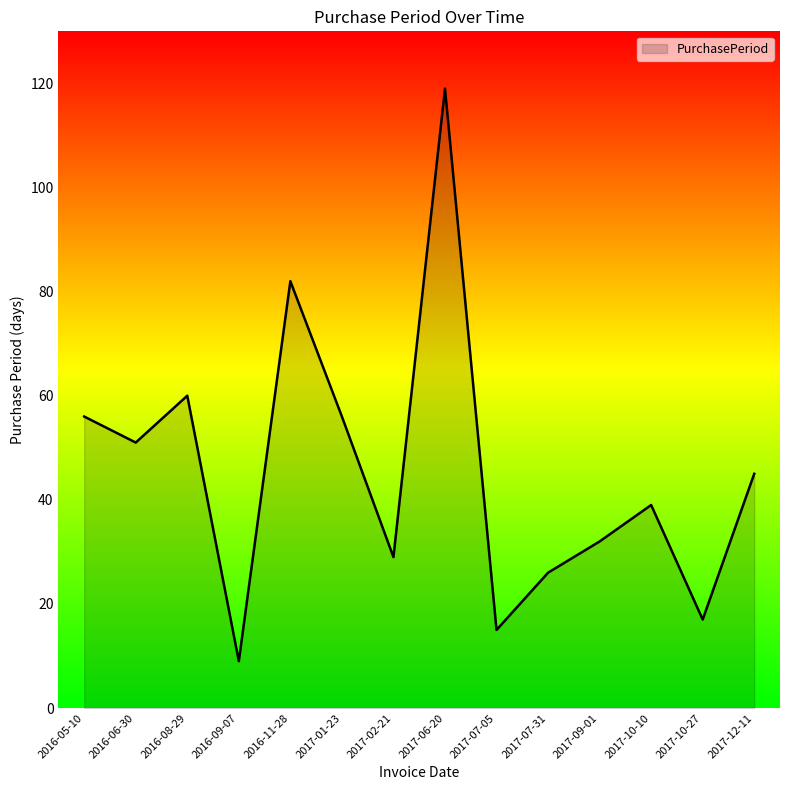

What is the difference between the values at 2016-11-28 and 2017-10-27?

65